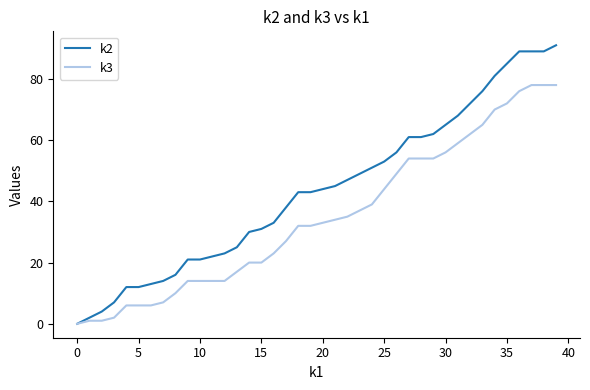

List the series in order of their peak value, highest first.

k2, k3